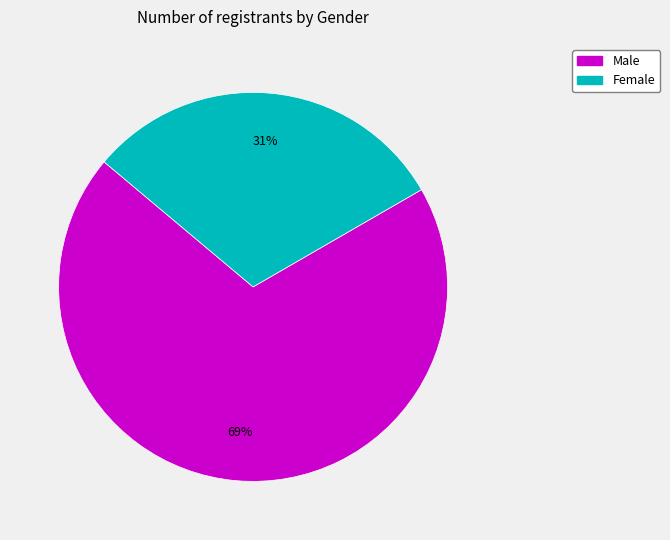

Does Male represent more than half of the total?

Yes